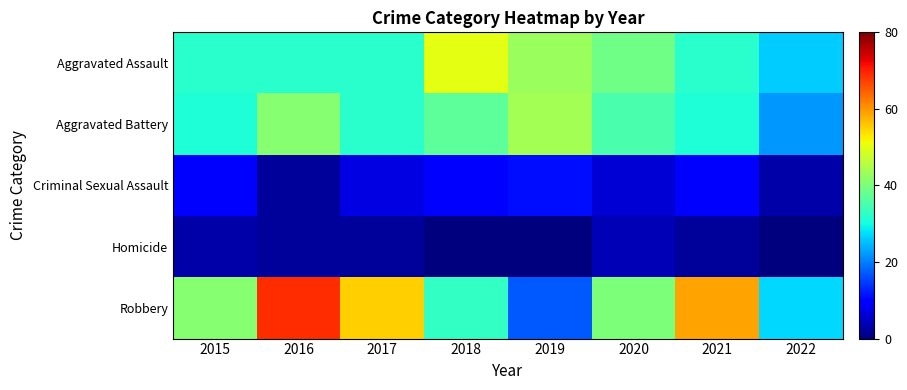

Reading left to right, what are all the values shown in this chart?

Aggravated Assault: 2015=32	2016=32	2017=32	2018=50	2019=43	2020=39	2021=32	2022=26
Aggravated Battery: 2015=31	2016=41	2017=32	2018=37	2019=44	2020=35	2021=31	2022=22
Criminal Sexual Assault: 2015=9	2016=2	2017=7	2018=9	2019=11	2020=6	2021=10	2022=3
Homicide: 2015=3	2016=2	2017=2	2018=0	2019=0	2020=4	2021=2	2022=0
Robbery: 2015=41	2016=69	2017=55	2018=33	2019=17	2020=40	2021=59	2022=27